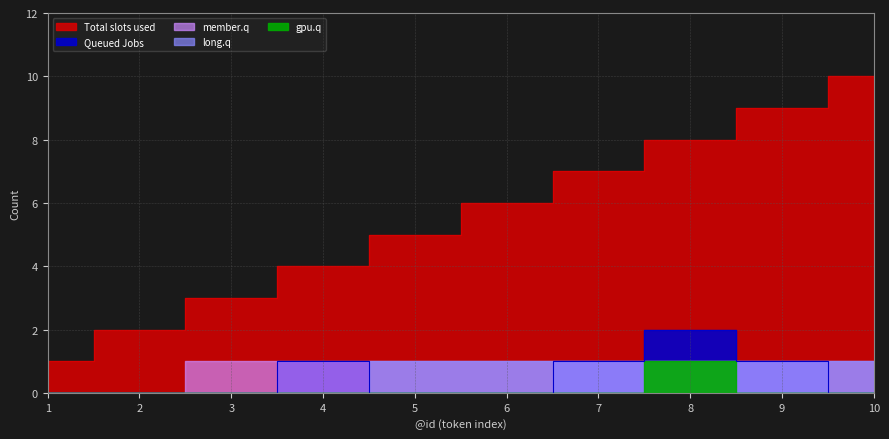

How many gpu.q values are between 0 and 1?

10